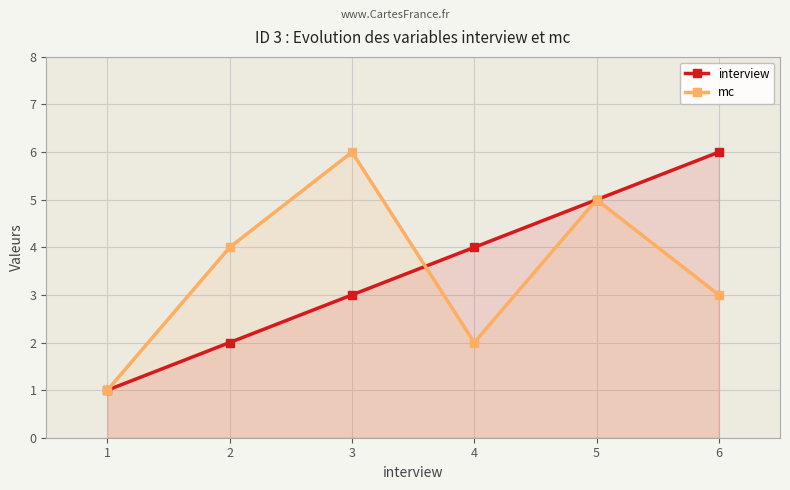

Which category has the highest value across all series?

6